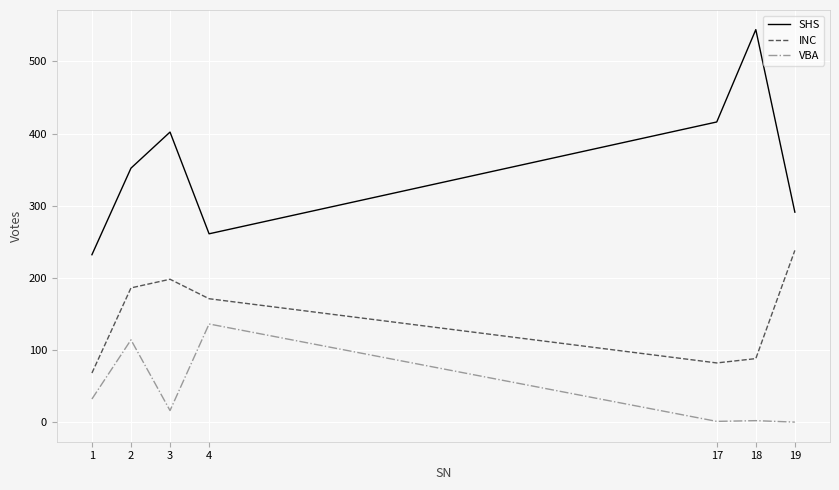

Does the chart display data point markers on the line(s)?

No